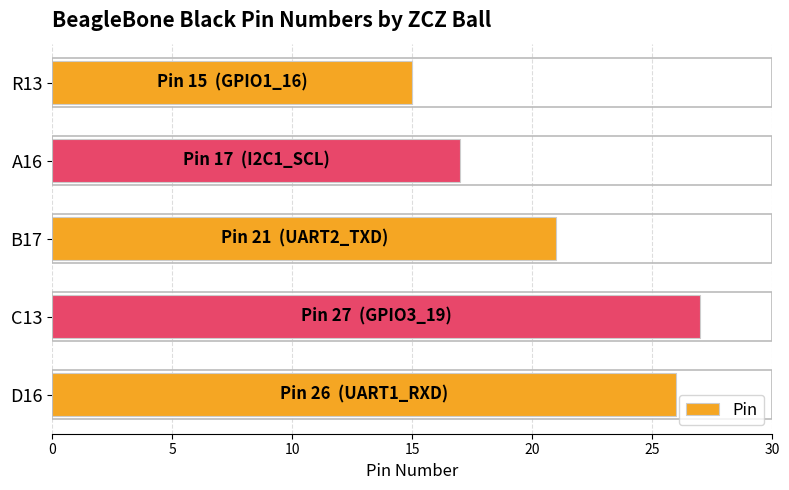

What is the minimum value shown in the chart?

15